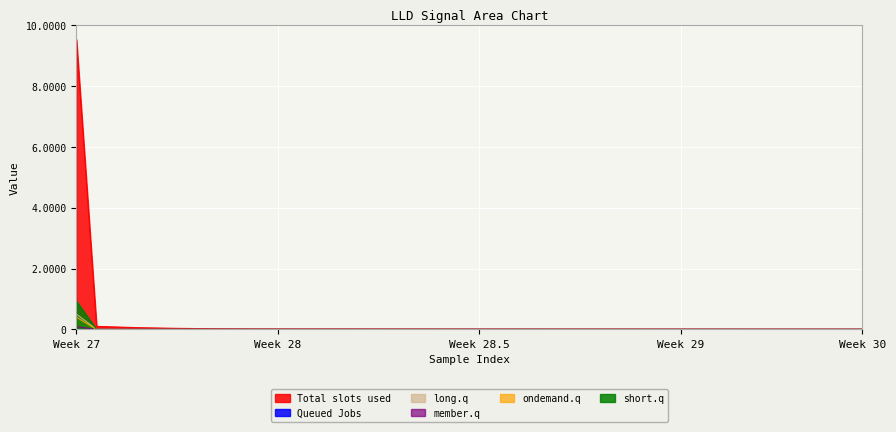

Which series has the widest spread of values?

Total slots used